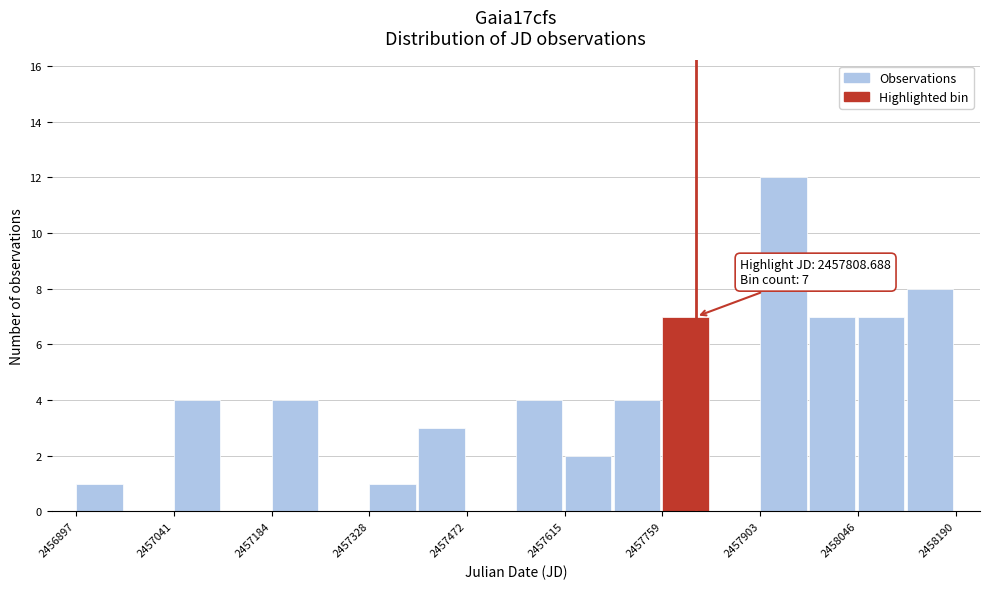

Read against the x-axis, roughly where is the centre of the tallest bar?

2457940